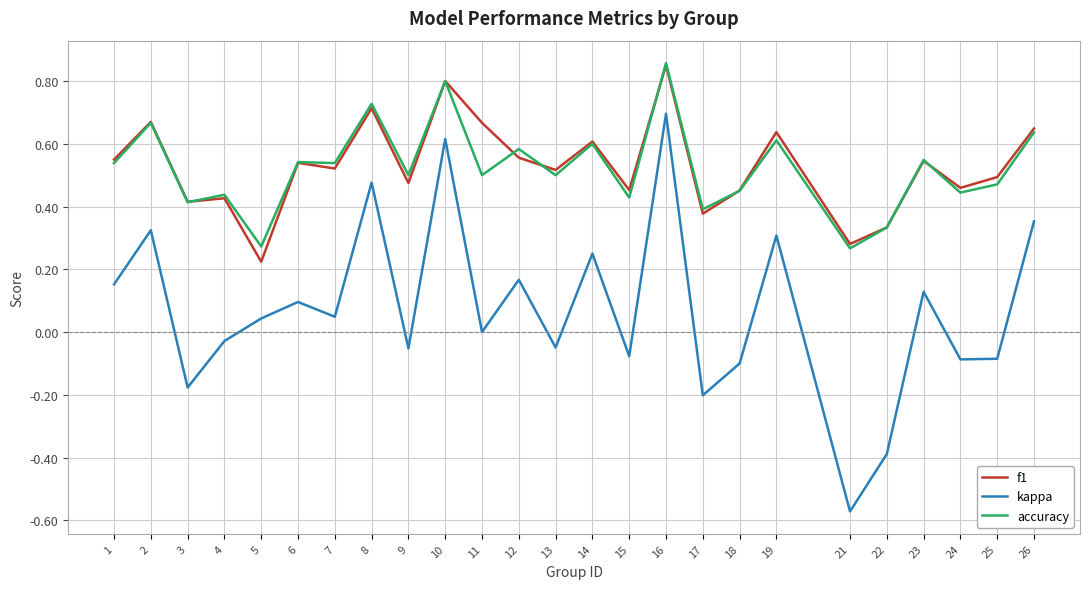

Which series has the largest range (max minus min)?

kappa